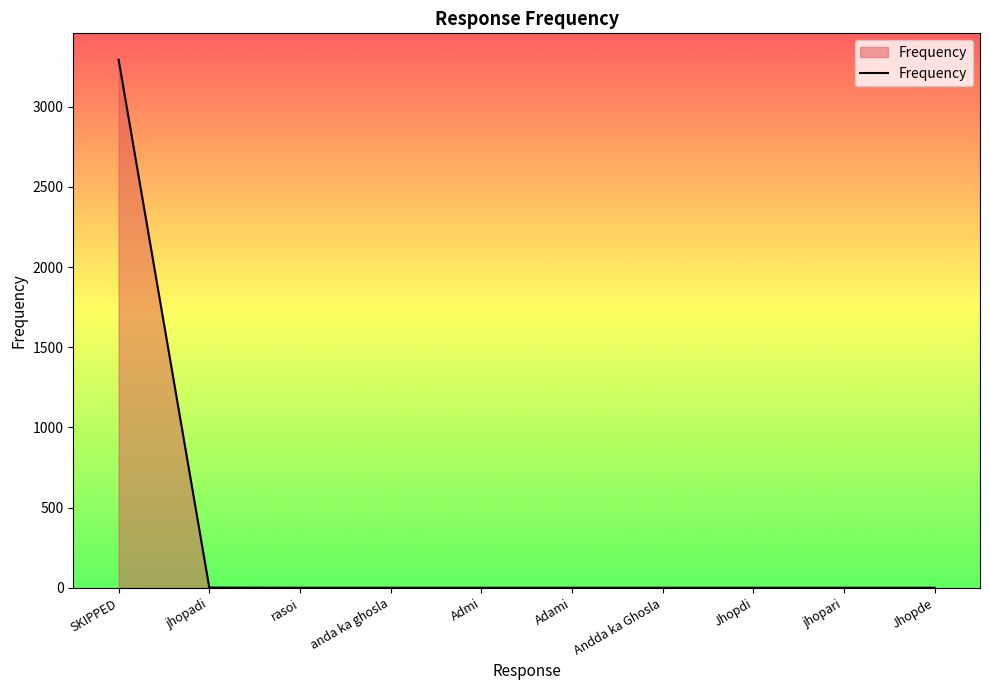

How many lines are shown in the chart?

1